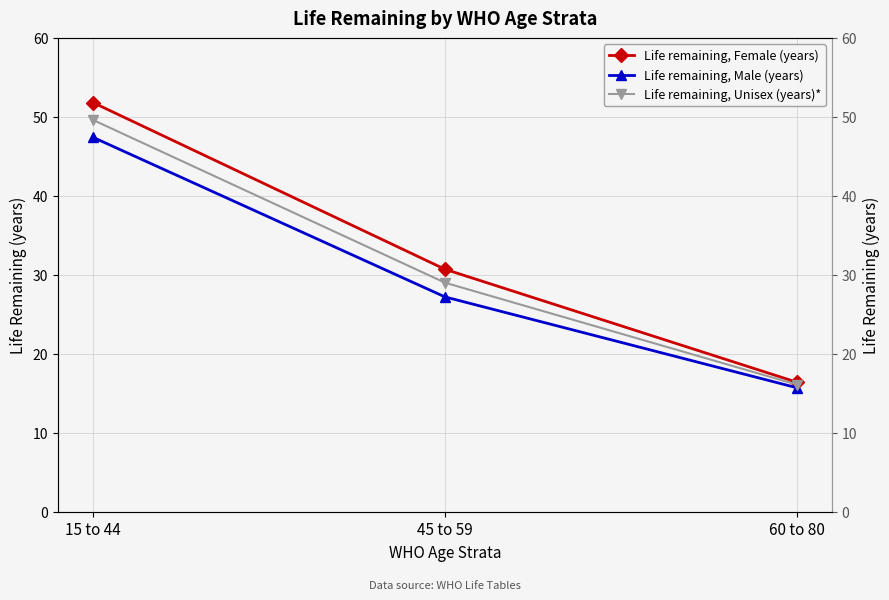

What is the minimum value for Life remaining, Female (years)?

16.4